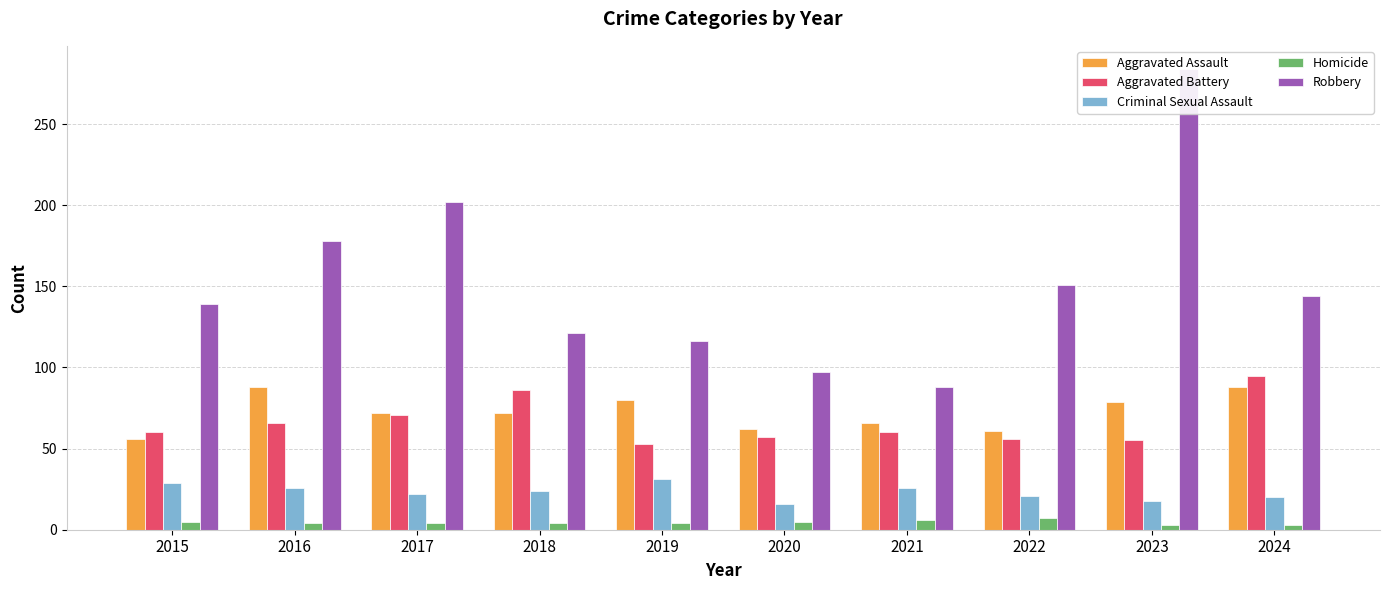

What is the value of the Aggravated Battery bar at the 3rd from the left?

71